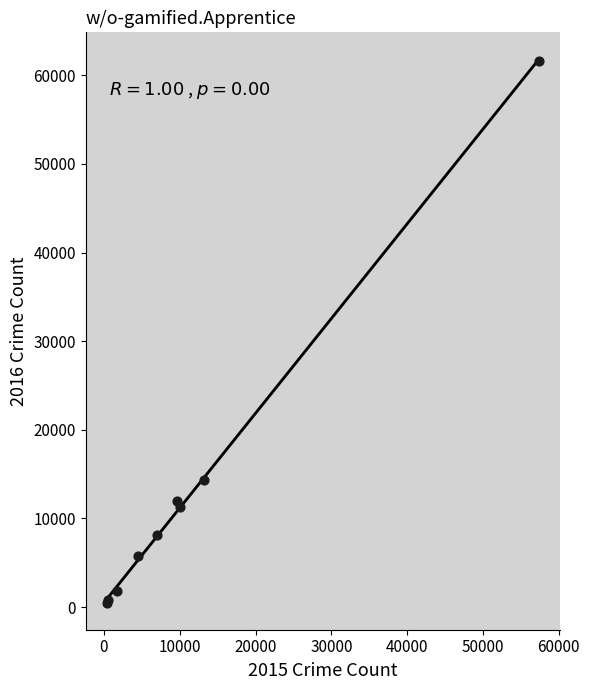

What Y value in the scatter plot is closest to 31069?

14289